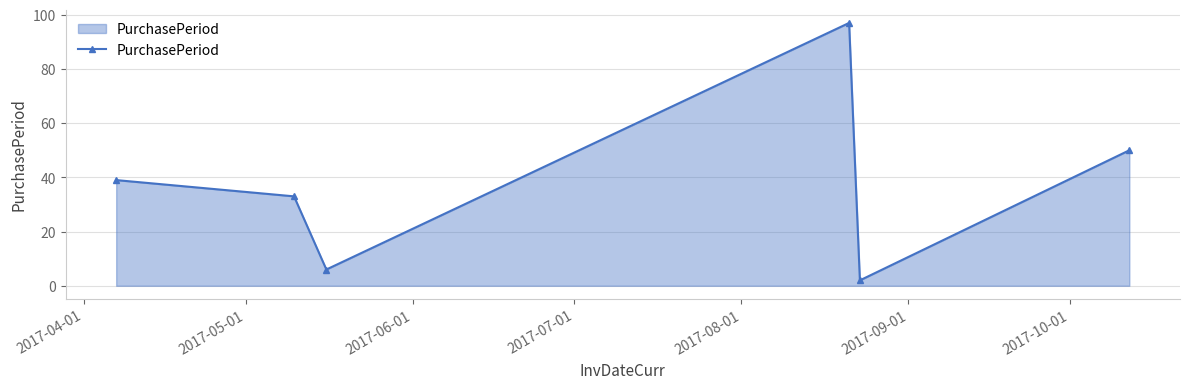

What is the average value?

38